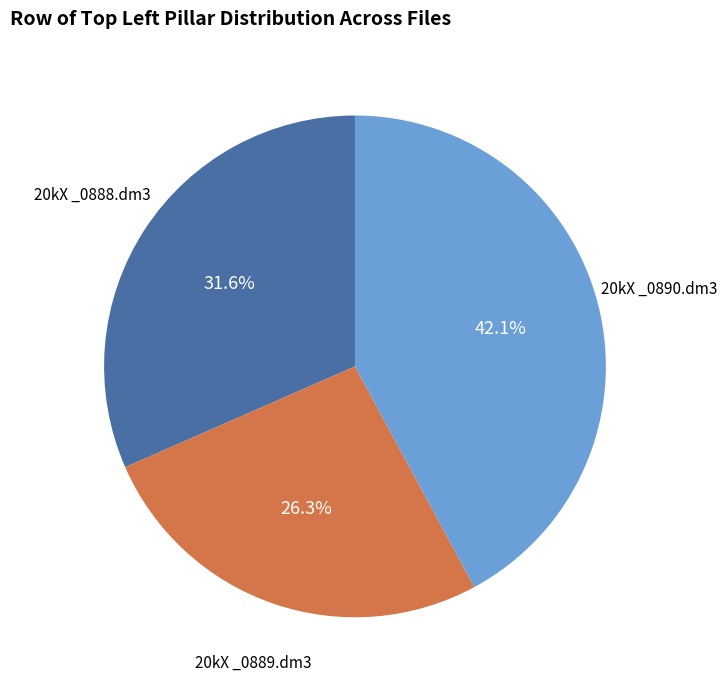

To the nearest percent, what is the difference between the largest and smallest slice percentages?

16%